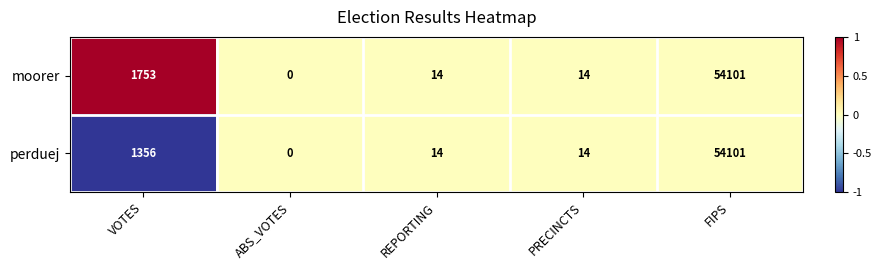

Rank the series by their average value, from lowest to highest.

perduej, moorer